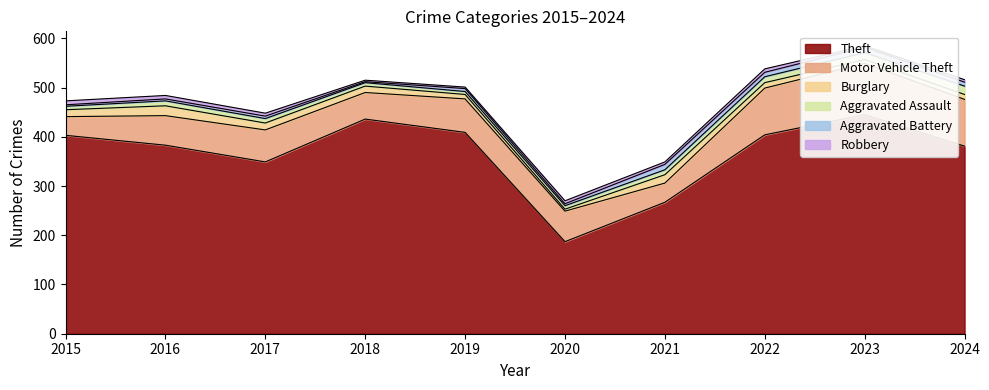

Reading left to right, what are all the values shown in this chart?

Theft: 2015=403	2016=383	2017=349	2018=436	2019=409	2020=187	2021=267	2022=404	2023=445	2024=381
Motor Vehicle Theft: 2015=38	2016=60	2017=65	2018=54	2019=68	2020=62	2021=39	2022=95	2023=104	2024=95
Burglary: 2015=14	2016=20	2017=14	2018=13	2019=9	2020=4	2021=17	2022=11	2023=8	2024=10
Aggravated Assault: 2015=7	2016=10	2017=9	2018=7	2019=6	2020=7	2021=10	2022=12	2023=14	2024=17
Aggravated Battery: 2015=3	2016=4	2017=5	2018=2	2019=6	2020=4	2021=11	2022=9	2023=11	2024=8
Robbery: 2015=8	2016=7	2017=6	2018=3	2019=3	2020=6	2021=5	2022=7	2023=3	2024=5